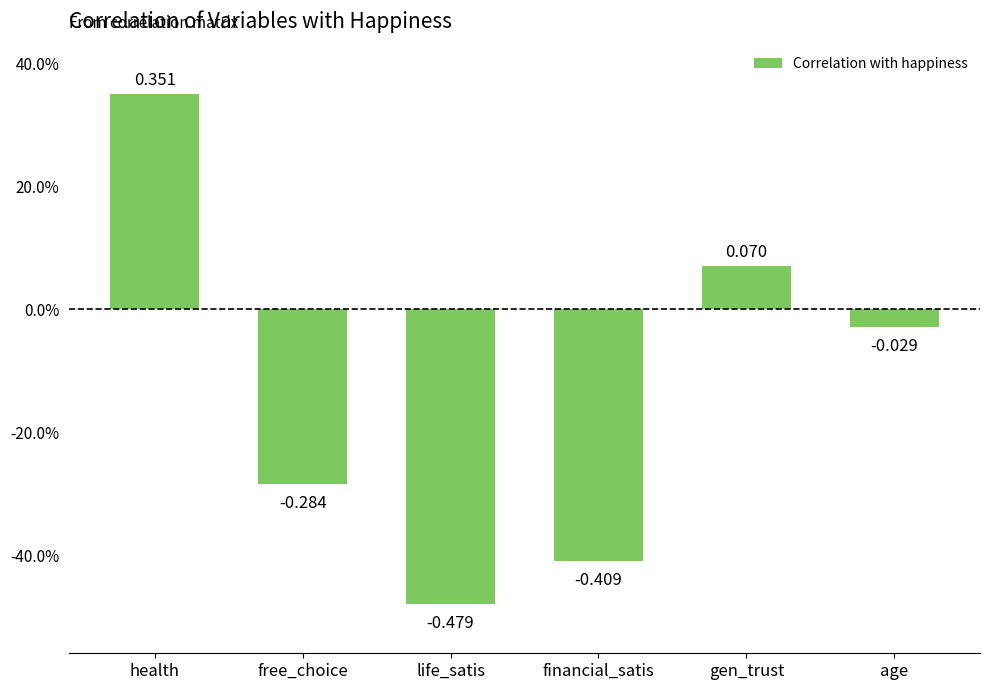

What is the change in value from health to free_choice?

-0.6